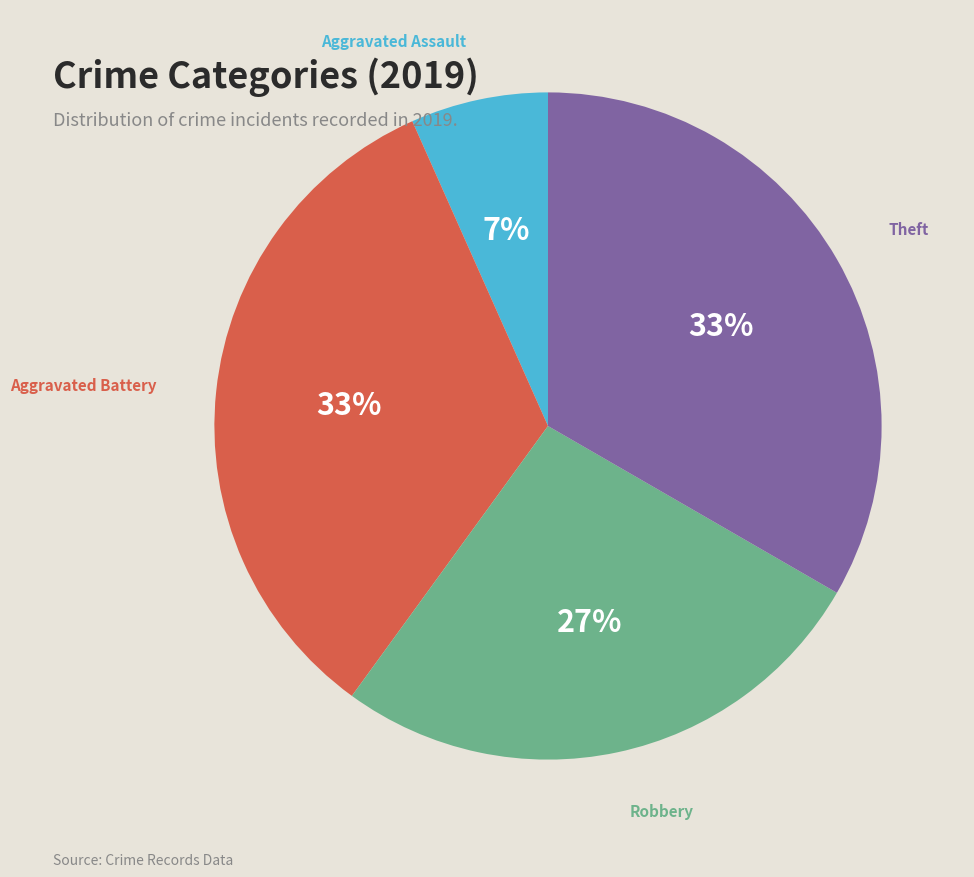

Count the number of slices in the pie.

4